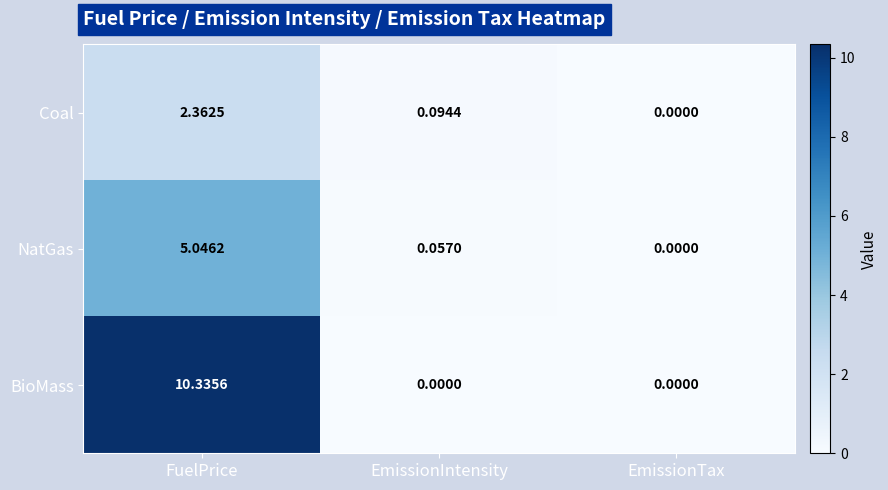

Rank the categories by NatGas value from lowest to highest.

EmissionTax, EmissionIntensity, FuelPrice